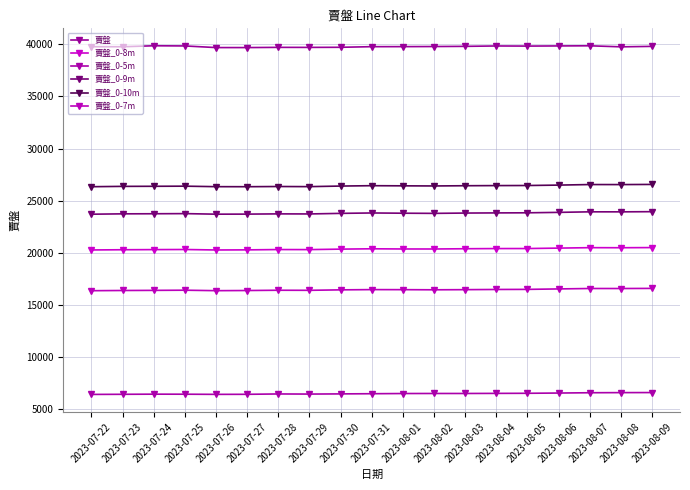

Reading left to right, what are all the values shown in this chart?

賣盤: 2023-07-22=39762	2023-07-23=39756	2023-07-24=39850	2023-07-25=39833	2023-07-26=39677	2023-07-27=39677	2023-07-28=39697	2023-07-29=39694	2023-07-30=39704	2023-07-31=39763	2023-08-01=39767	2023-08-02=39777	2023-08-03=39794	2023-08-04=39831	2023-08-05=39820	2023-08-06=39834	2023-08-07=39848	2023-08-08=39748	2023-08-09=39792
賣盤_0-8m: 2023-07-22=20286	2023-07-23=20307	2023-07-24=20319	2023-07-25=20330	2023-07-26=20284	2023-07-27=20295	2023-07-28=20325	2023-07-29=20320	2023-07-30=20365	2023-07-31=20398	2023-08-01=20380	2023-08-02=20378	2023-08-03=20403	2023-08-04=20419	2023-08-05=20422	2023-08-06=20463	2023-08-07=20506	2023-08-08=20499	2023-08-09=20514
賣盤_0-5m: 2023-07-22=6445	2023-07-23=6456	2023-07-24=6469	2023-07-25=6465	2023-07-26=6450	2023-07-27=6455	2023-07-28=6489	2023-07-29=6478	2023-07-30=6495	2023-07-31=6512	2023-08-01=6530	2023-08-02=6535	2023-08-03=6535	2023-08-04=6544	2023-08-05=6553	2023-08-06=6577	2023-08-07=6606	2023-08-08=6617	2023-08-09=6623
賣盤_0-9m: 2023-07-22=23711	2023-07-23=23746	2023-07-24=23755	2023-07-25=23768	2023-07-26=23714	2023-07-27=23720	2023-07-28=23743	2023-07-29=23736	2023-07-30=23791	2023-07-31=23830	2023-08-01=23807	2023-08-02=23791	2023-08-03=23821	2023-08-04=23836	2023-08-05=23846	2023-08-06=23887	2023-08-07=23939	2023-08-08=23937	2023-08-09=23954
賣盤_0-10m: 2023-07-22=26346	2023-07-23=26378	2023-07-24=26386	2023-07-25=26398	2023-07-26=26350	2023-07-27=26346	2023-07-28=26365	2023-07-29=26353	2023-07-30=26408	2023-07-31=26444	2023-08-01=26430	2023-08-02=26418	2023-08-03=26440	2023-08-04=26453	2023-08-05=26461	2023-08-06=26500	2023-08-07=26553	2023-08-08=26550	2023-08-09=26564
賣盤_0-7m: 2023-07-22=16382	2023-07-23=16402	2023-07-24=16414	2023-07-25=16430	2023-07-26=16385	2023-07-27=16400	2023-07-28=16426	2023-07-29=16419	2023-07-30=16463	2023-07-31=16487	2023-08-01=16482	2023-08-02=16469	2023-08-03=16482	2023-08-04=16500	2023-08-05=16509	2023-08-06=16552	2023-08-07=16593	2023-08-08=16591	2023-08-09=16603